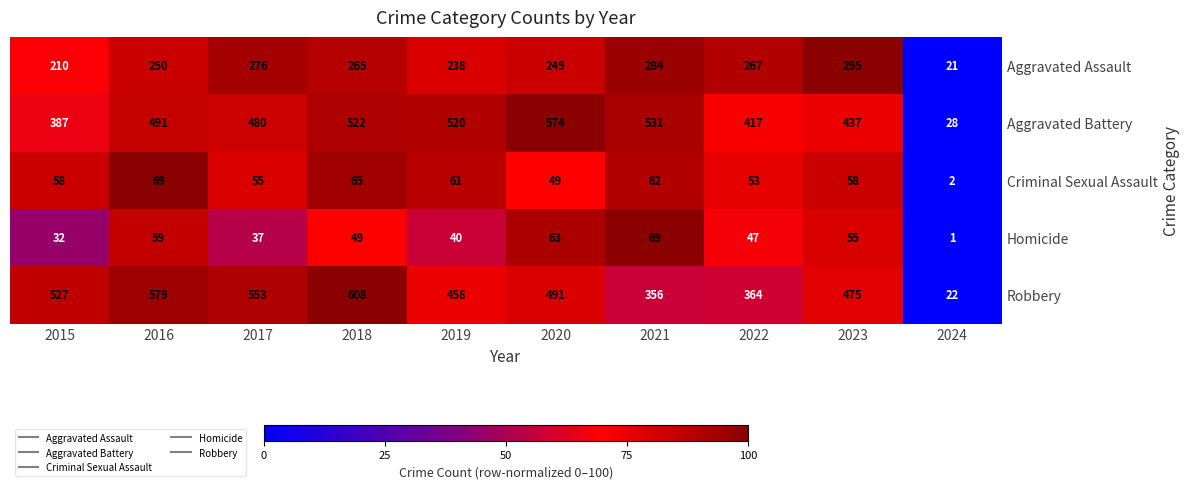

At which category is the sum across all series the highest?

2018